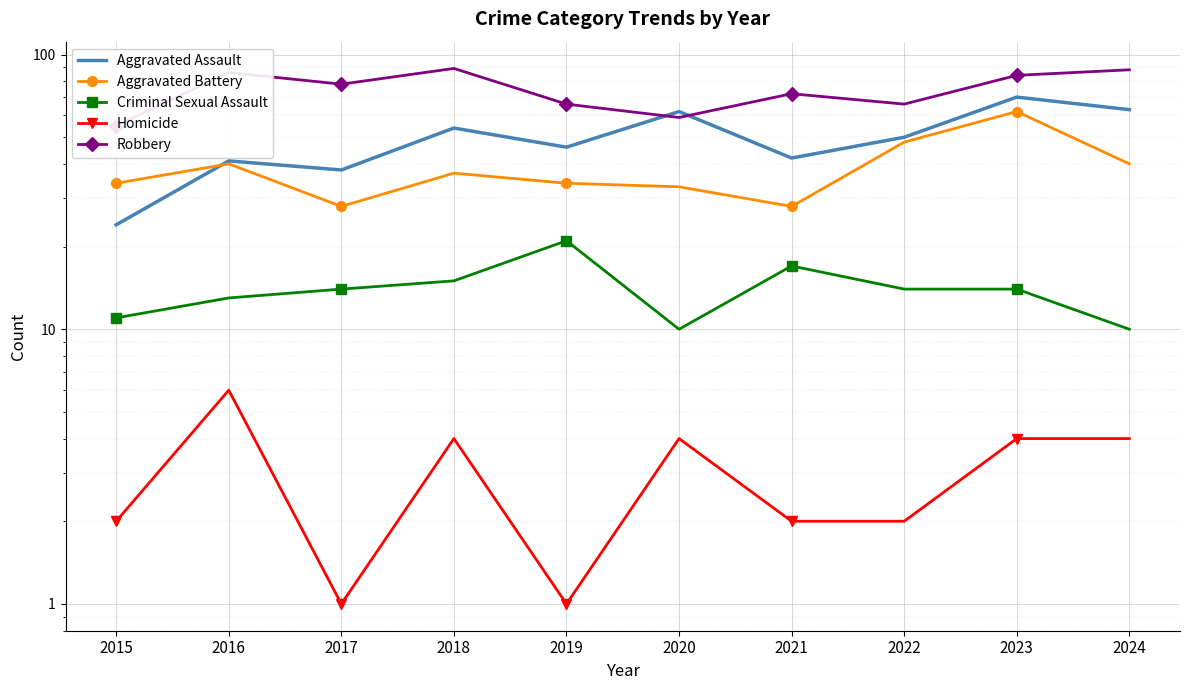

Where is the first local maximum for Homicide?

2016